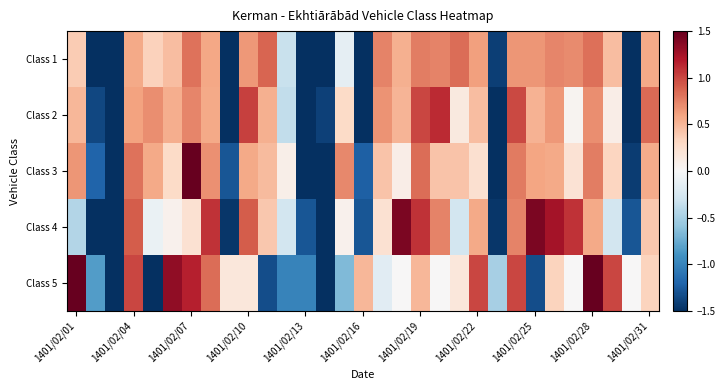

How many distinct data groups are displayed?

5